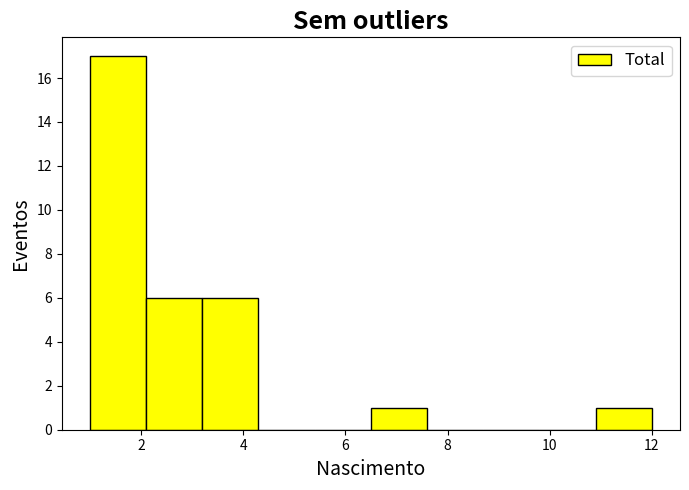

How tall is the bar that spans 2.1 to 3.2 on the x-axis? Neither the bar edges nor the heights are printed on the chart, so give them approximately, as read against the axes.

6